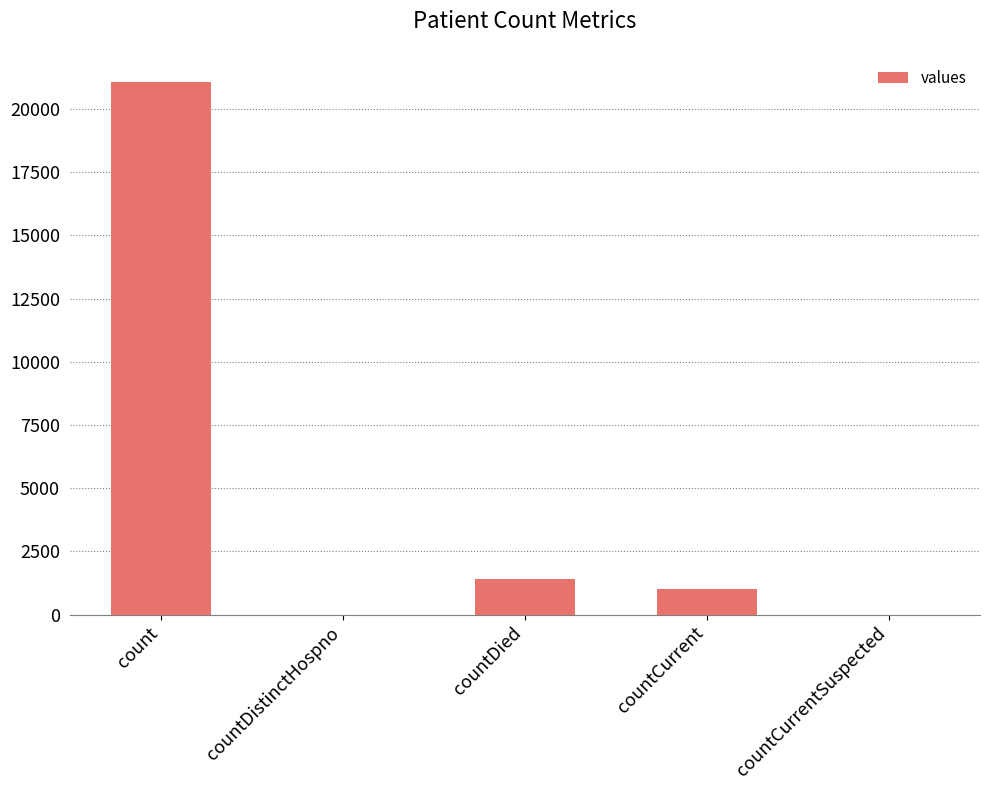

At which label is the value closest to 10525?

countDied